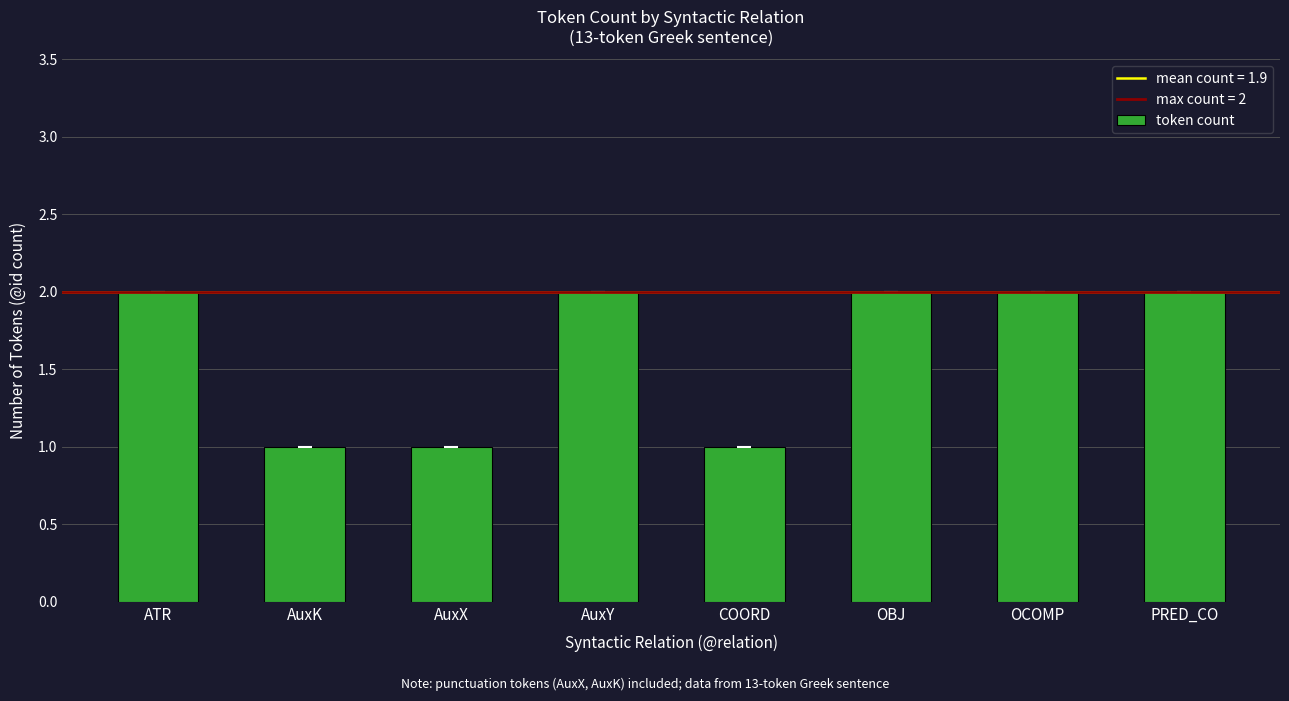

What is the label of the 8th bar from the left?

PRED_CO